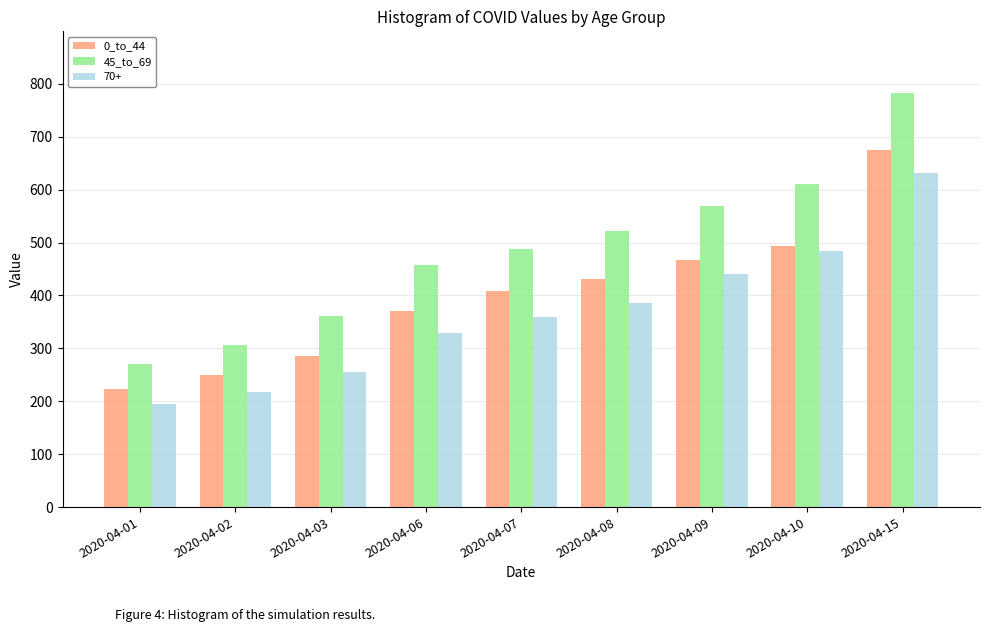

What is the spread (max minus min) of values at 2020-04-01?

76